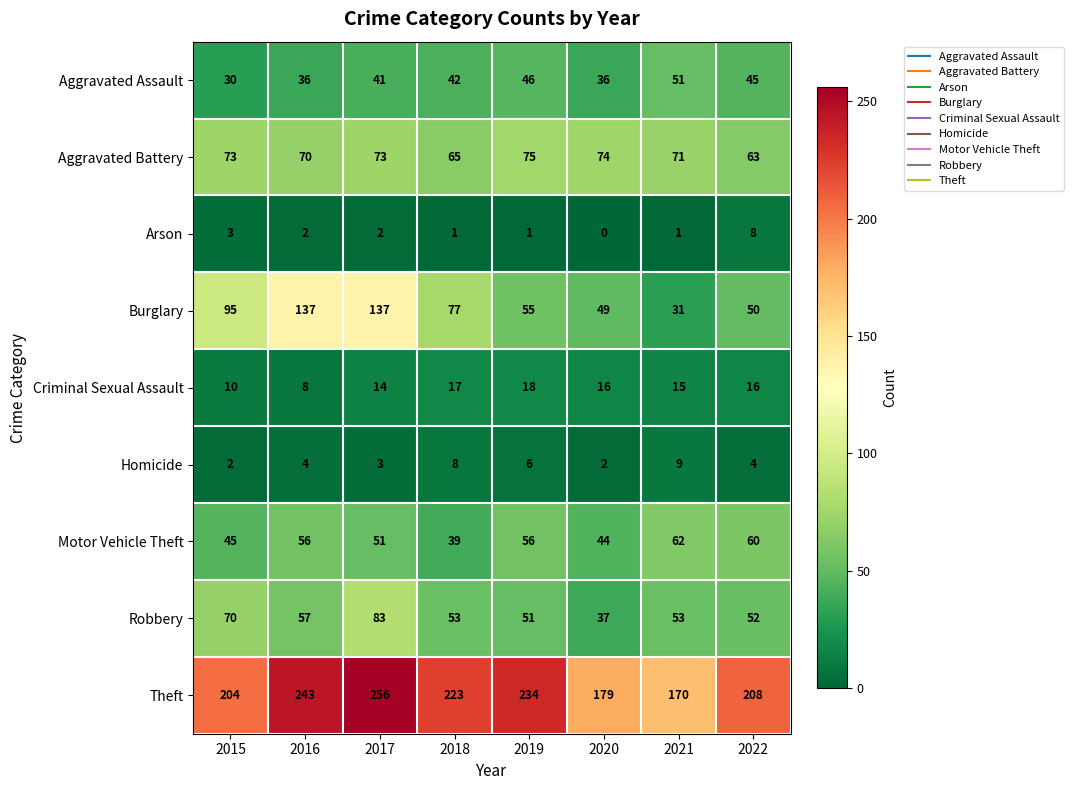

Which series has the widest spread of values?

Burglary